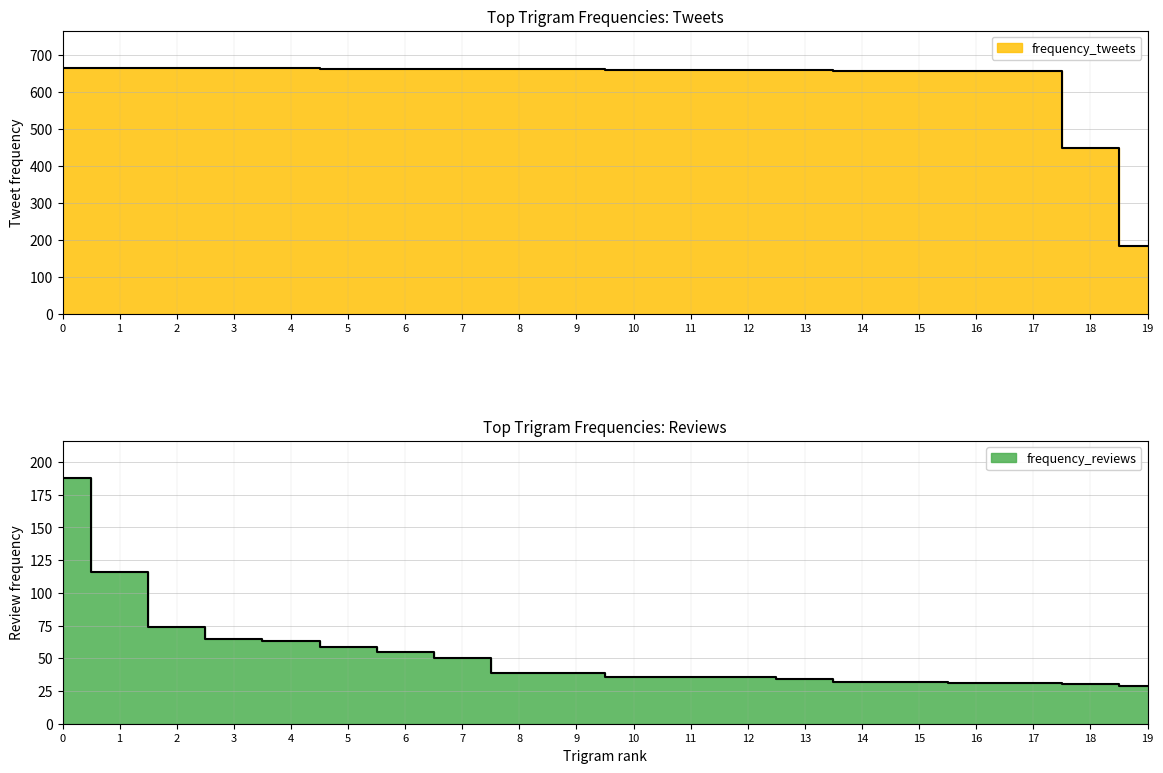

Between 0 and 2, which series saw the biggest shift?

frequency_reviews